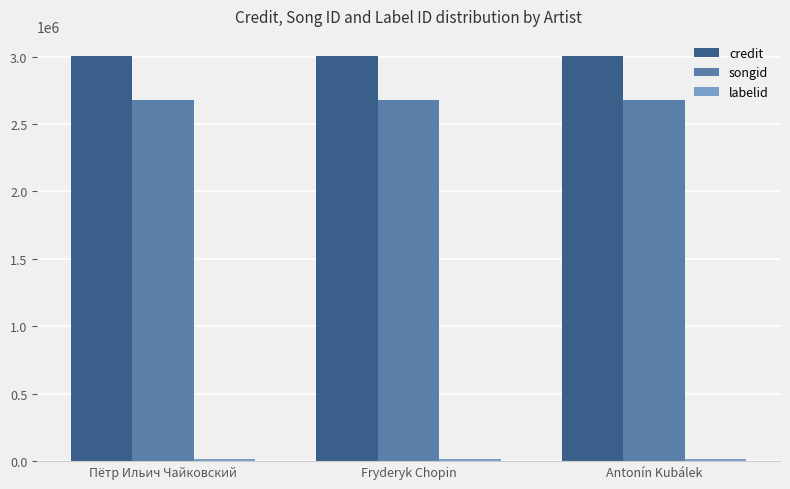

What is the average value of the credit series?

3003560